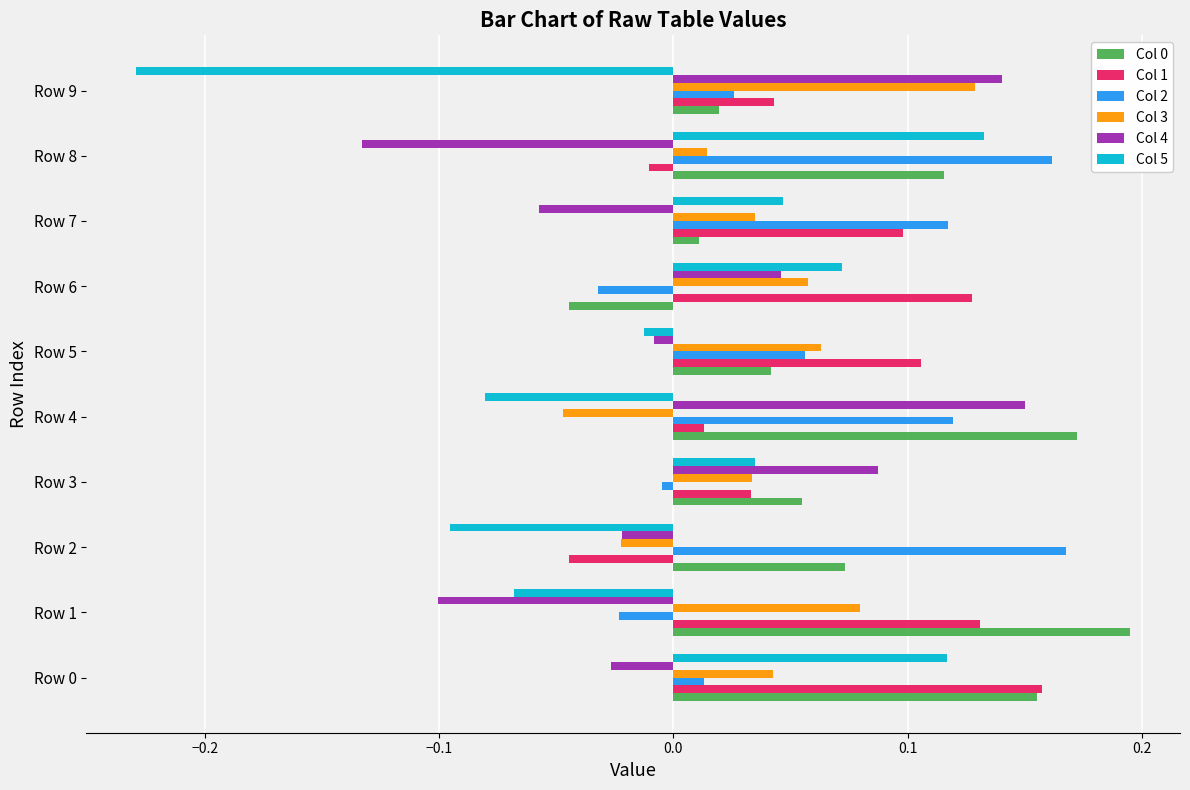

Which label corresponds to the smallest value in the chart?

Row 9